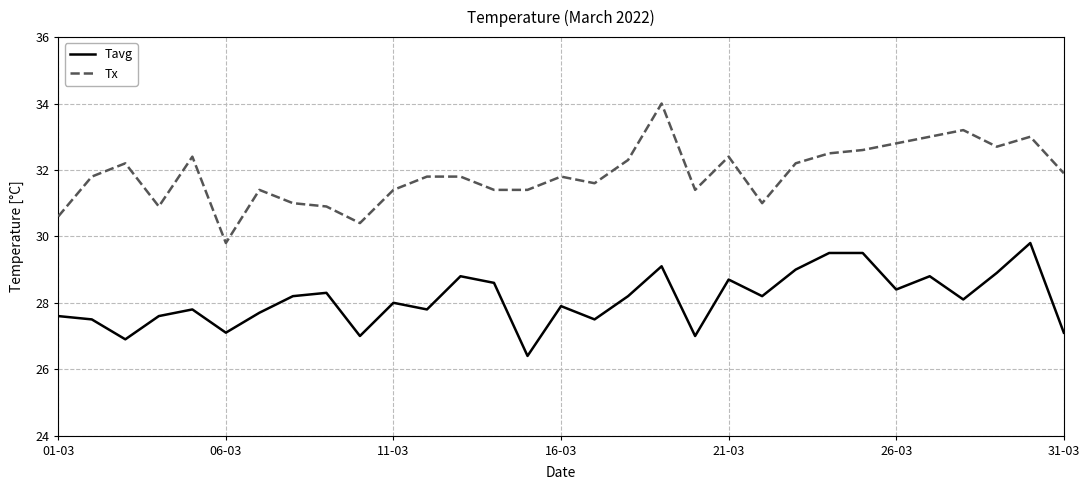

Does the chart display data point markers on the line(s)?

No